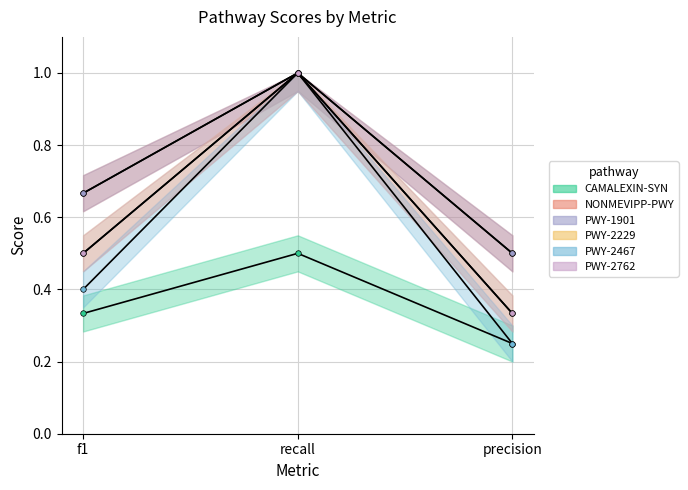

Between recall and precision, which is larger?

recall